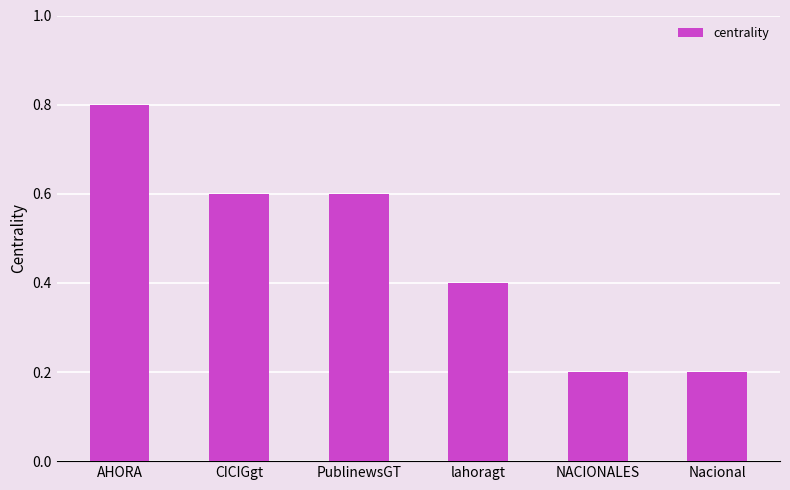

What is the label of the 3rd bar from the right?

lahoragt